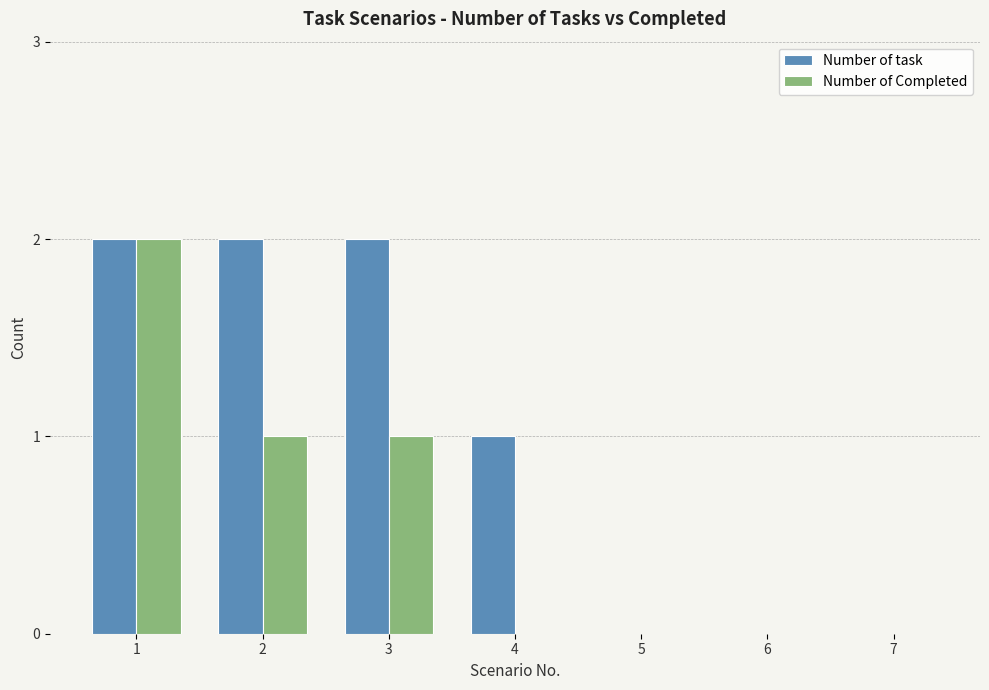

The Number of Completed series shows 1 at 7. True or false?

False